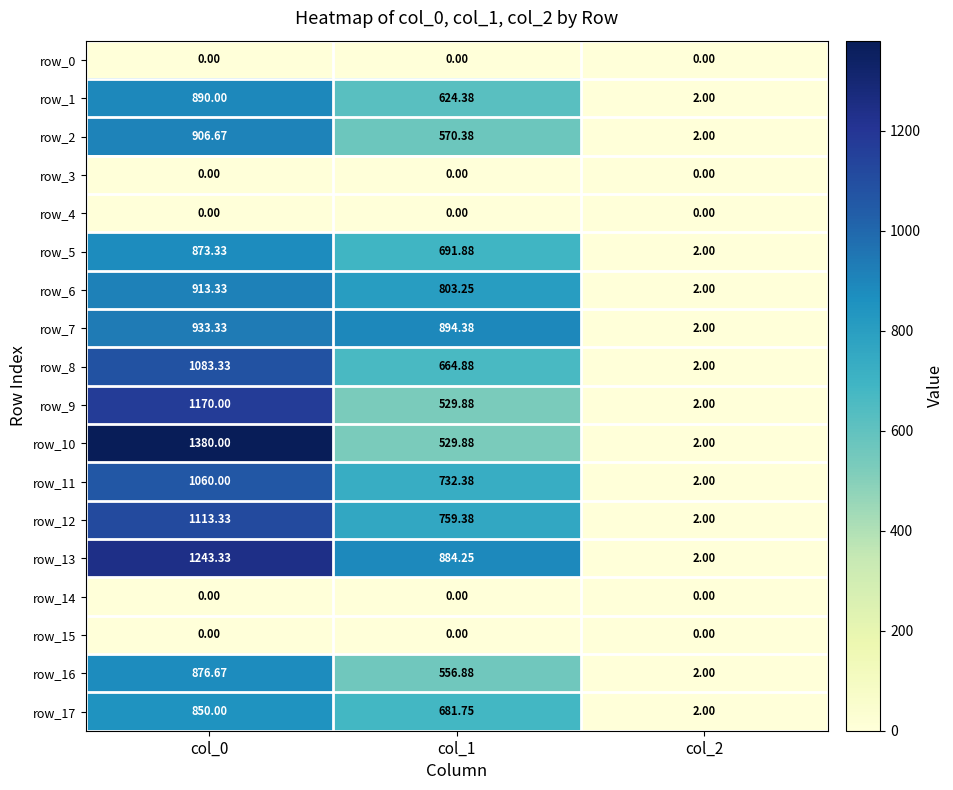

How many data points in row_16 are above 556?

2